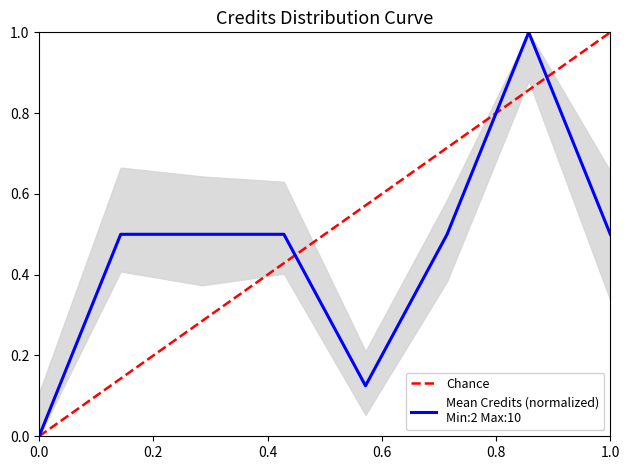

What is the sum of all values?

3.6